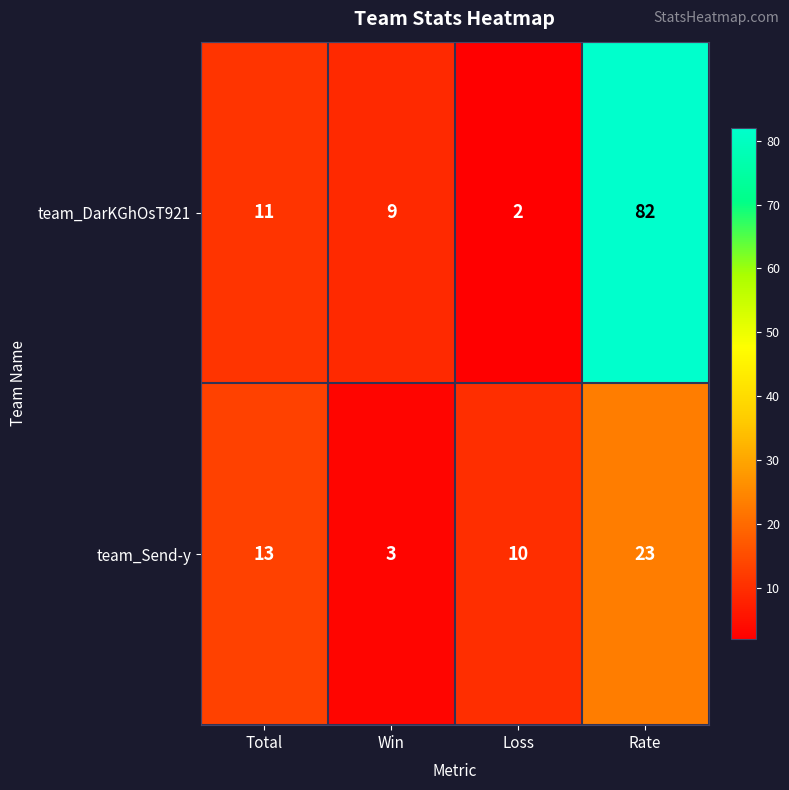

Which series has the largest total across all categories?

team_DarKGhOsT921